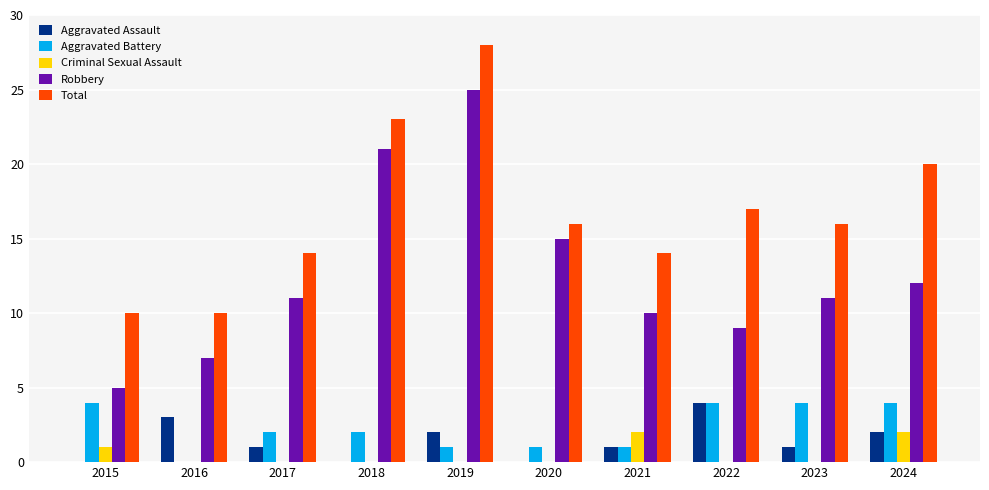

Where is Criminal Sexual Assault nearest to the value 1?

2015